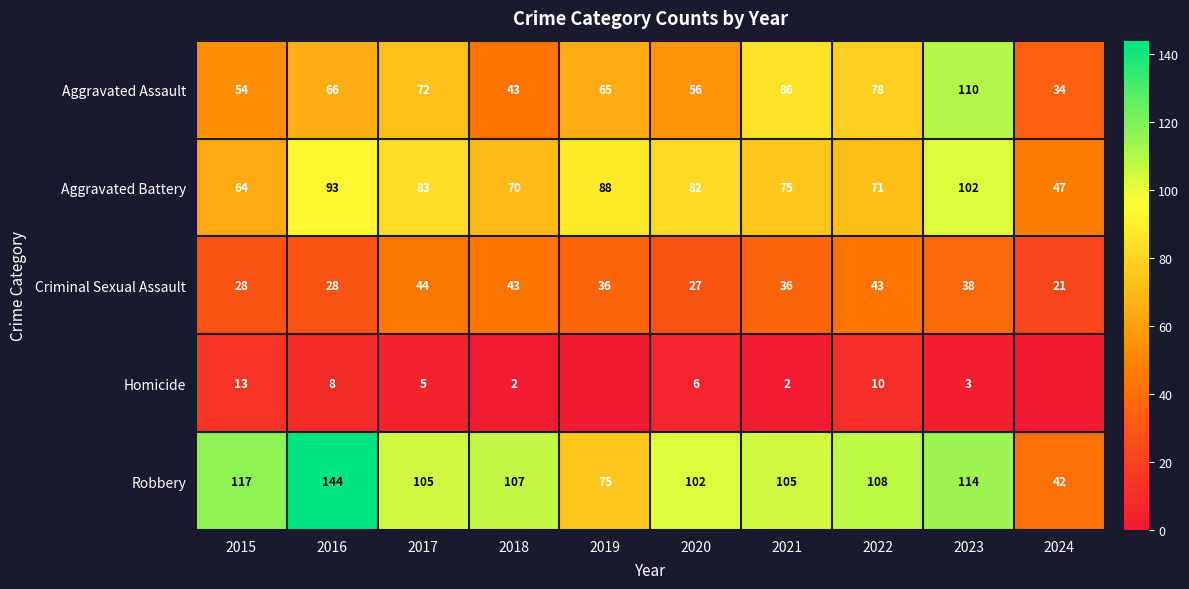

At how many categories does at least one series exceed 125?

1